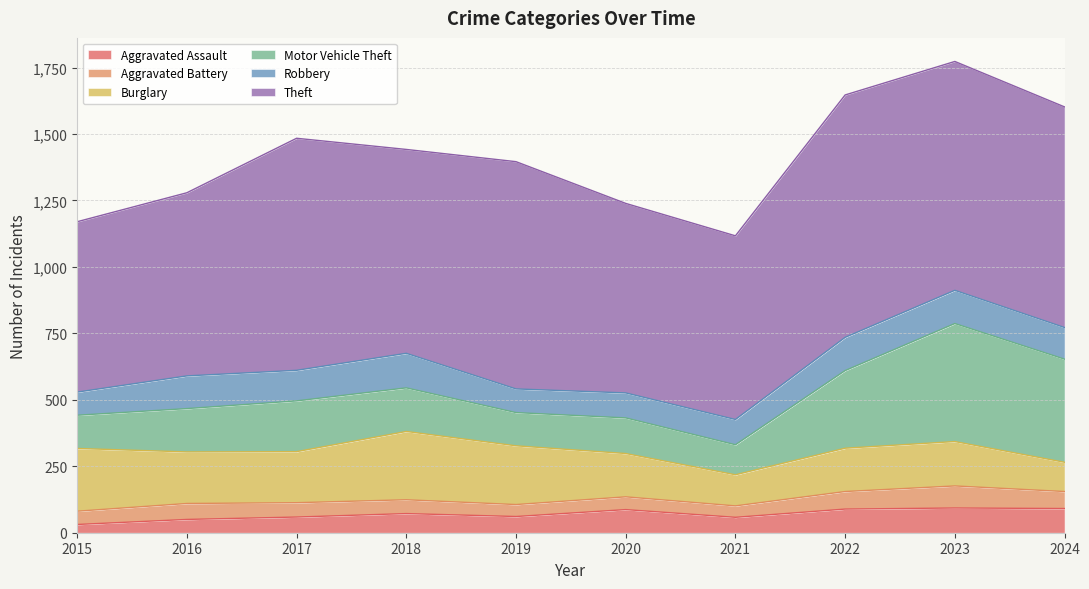

How many data points in Robbery are above 119?

4